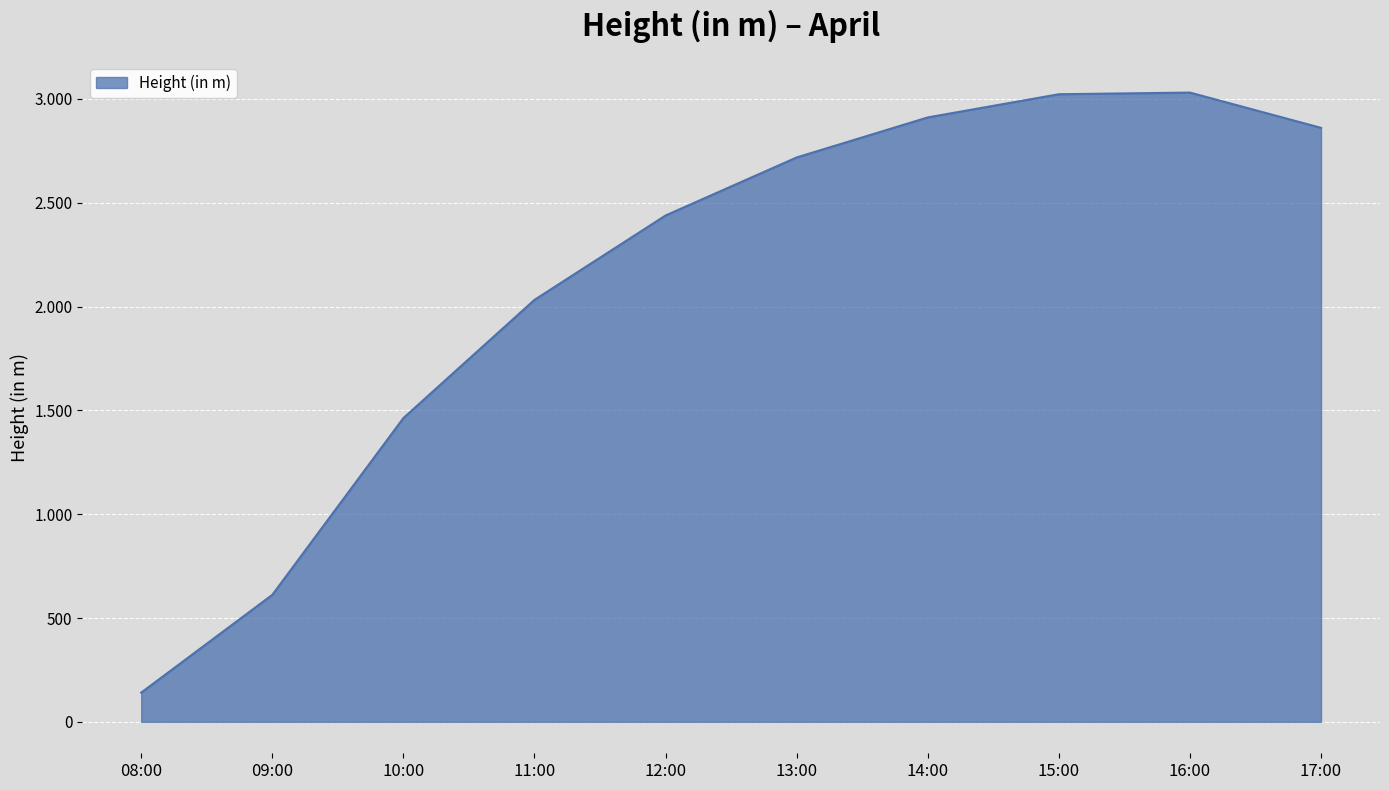

At which label is the value closest to 1585?

10:00